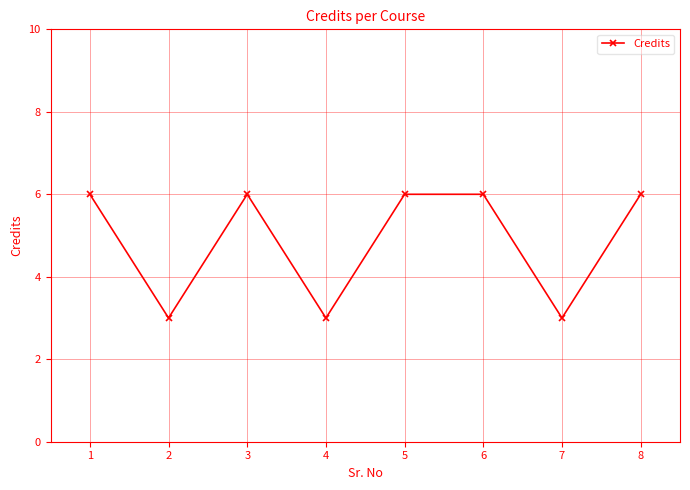

At which category does the data reach its first local valley?

2